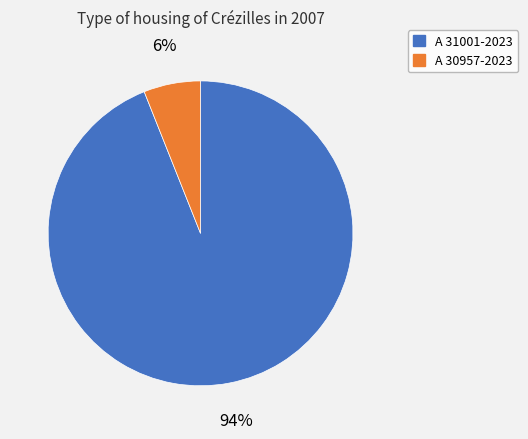

Is the sum of A 30957-2023 and A 31001-2023 greater than half?

Yes